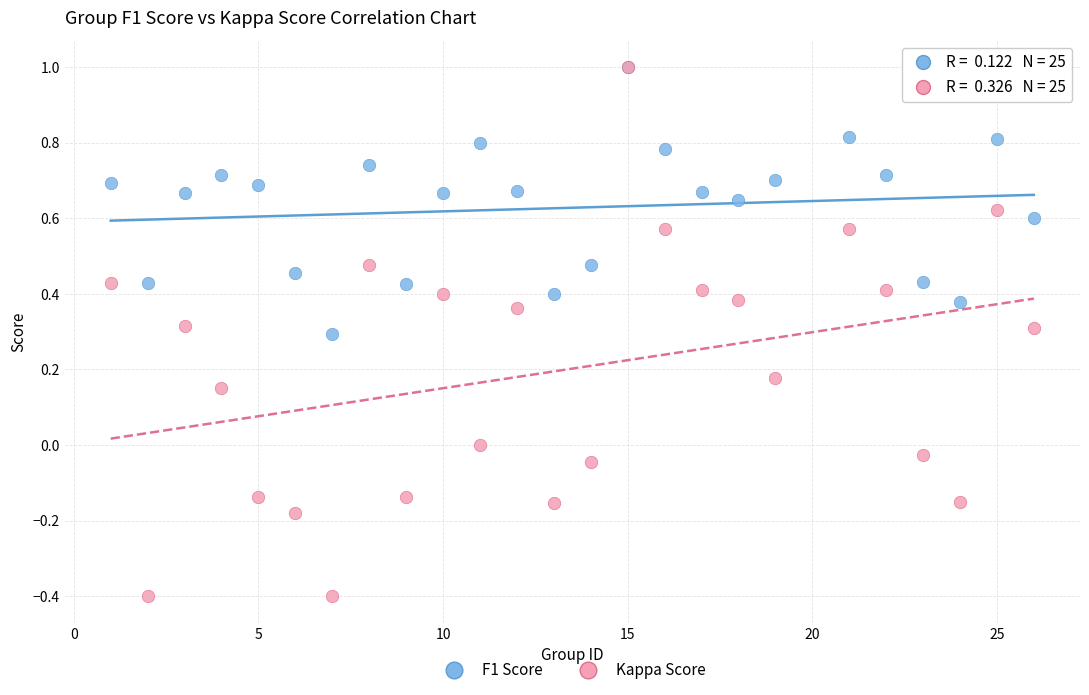

What are all the series names shown in the legend?

F1 Score, Kappa Score